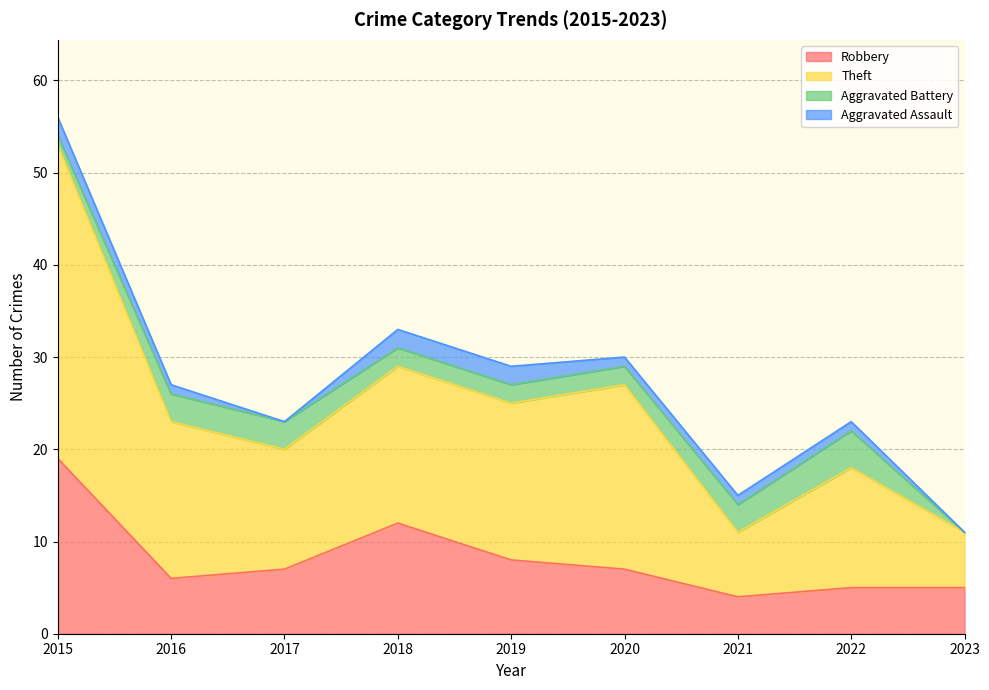

What is the value of the Robbery point at the 7th from the left?

4